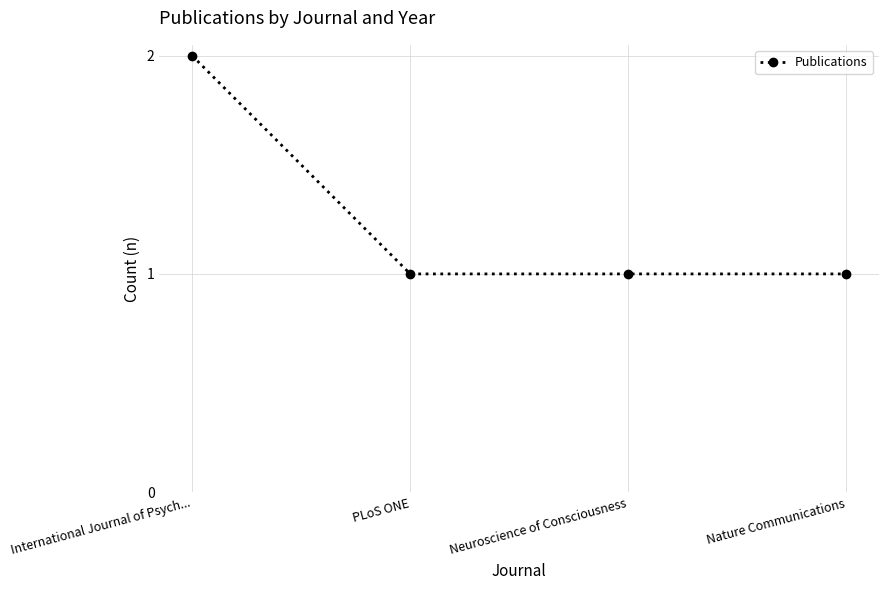

How many values are between 1 and 2?

4